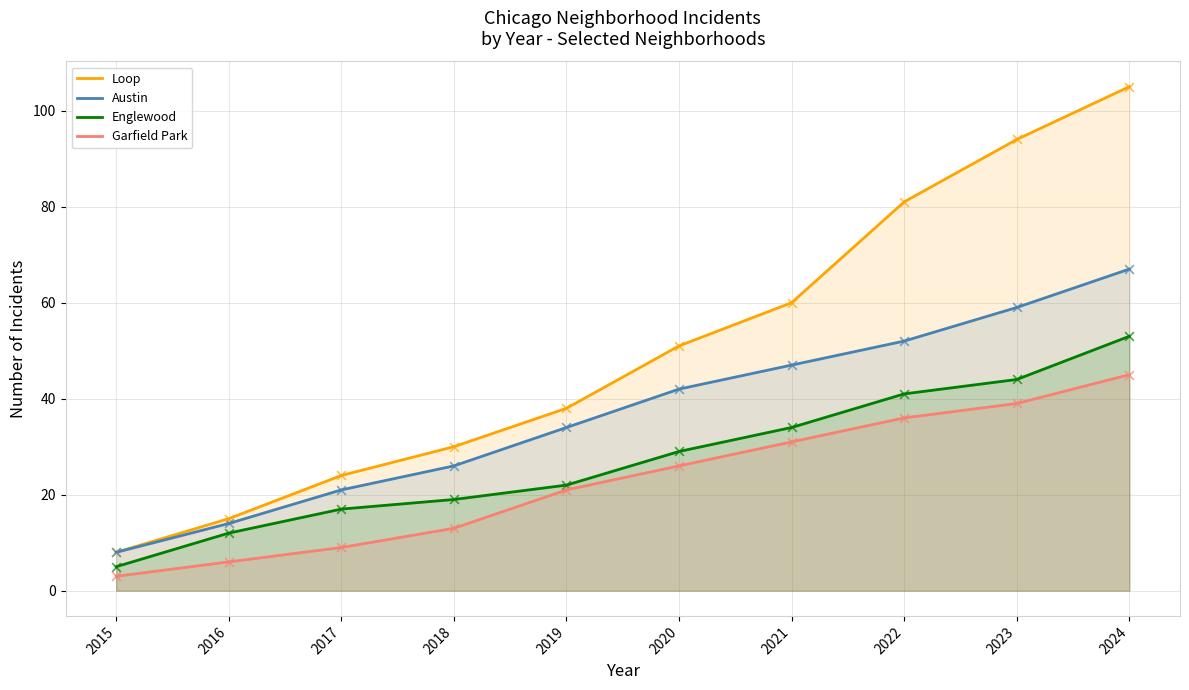

Which series contains the highest Y value?

Loop